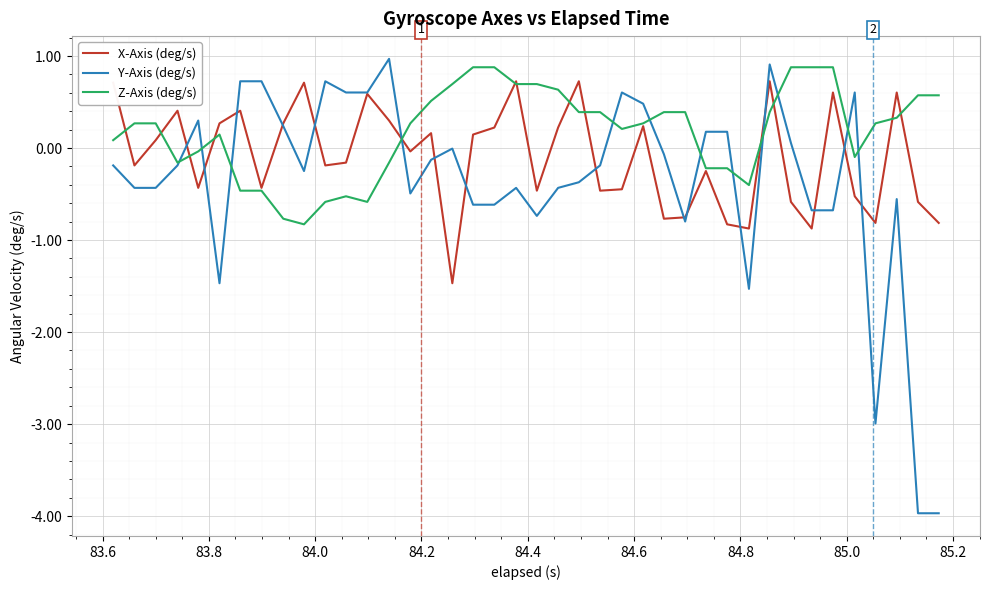

At how many categories does at least one series exceed 0?

39